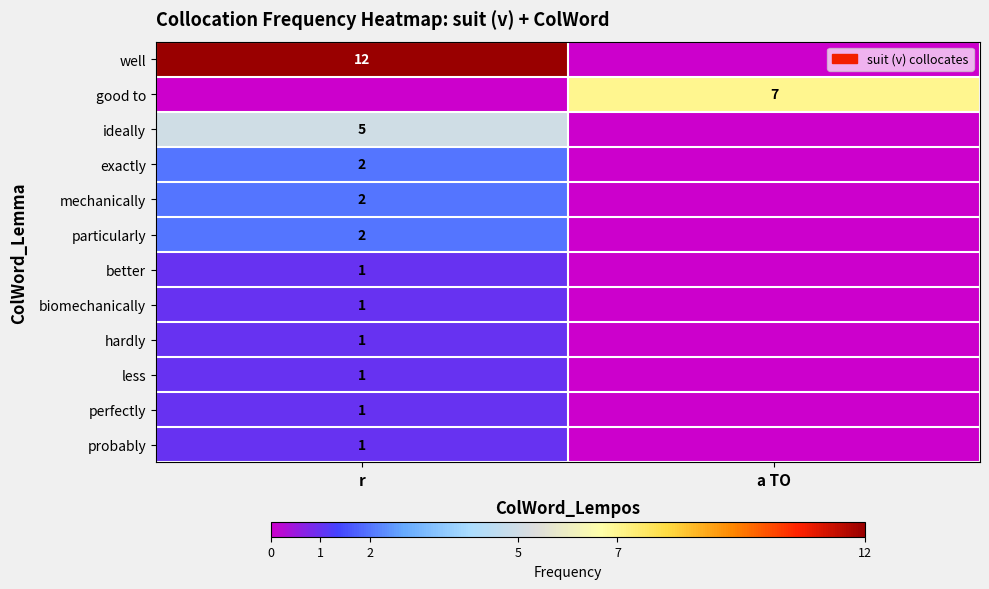

True or false: exactly has a value of 3 at r.

False